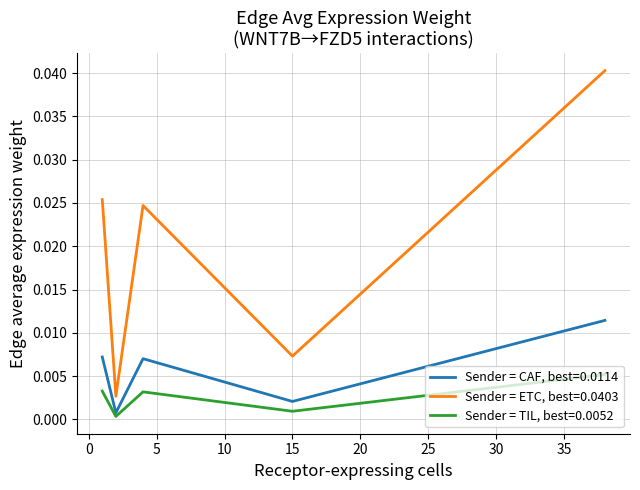

Count the number of data series in this chart.

3